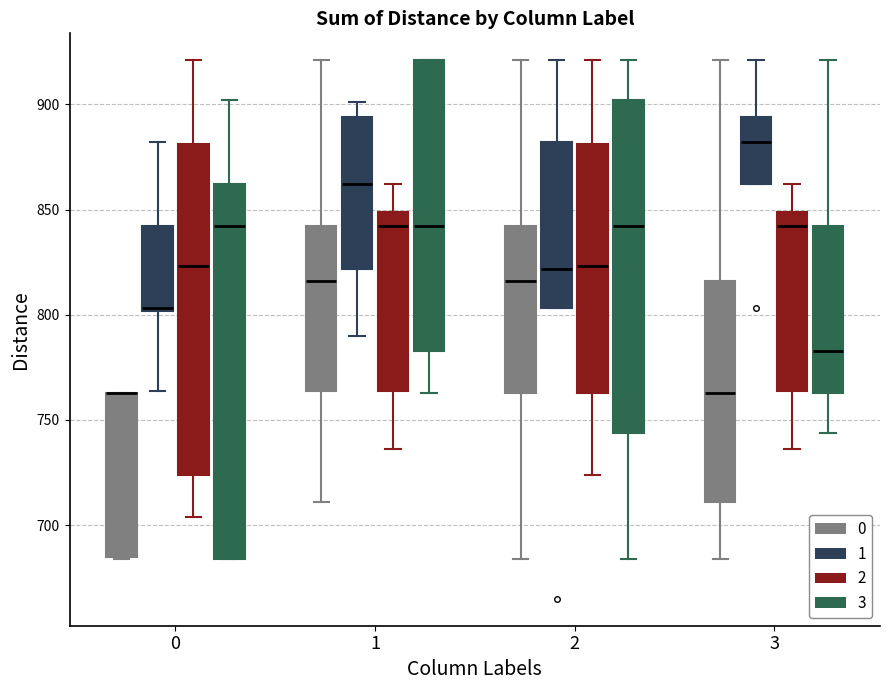

Reading left to right, transcribe this box plot: for each box, give where its median line is, the range the box spans, and where its two whiskers end, as read against the y-axis. The values are not printed on the chart, so give them approximately, as read against the axis.

0 (0): median 765 (drawn on the box's upper edge), box 685 to 765, whiskers 685 to 765
0 (1): median 805 (drawn on the box's lower edge), box 800 to 840, whiskers 765 to 880
0 (2): median 825, box 725 to 880, whiskers 705 to 920
0 (3): median 840, box 685 to 860, whiskers 685 to 900
1 (0): median 815, box 765 to 840, whiskers 710 to 920
1 (1): median 860, box 820 to 895, whiskers 790 to 900
1 (2): median 840, box 765 to 850, whiskers 735 to 860
1 (3): median 840, box 785 to 920, whiskers 765 to 920
2 (0): median 815, box 765 to 840, whiskers 685 to 920
2 (1): median 820, box 805 to 880, whiskers 805 to 920
2 (2): median 825, box 765 to 880, whiskers 725 to 920
2 (3): median 840, box 745 to 900, whiskers 685 to 920
3 (0): median 765, box 710 to 815, whiskers 685 to 920
3 (1): median 880, box 860 to 895, whiskers 860 to 920
3 (2): median 840, box 765 to 850, whiskers 735 to 860
3 (3): median 785, box 765 to 840, whiskers 745 to 920